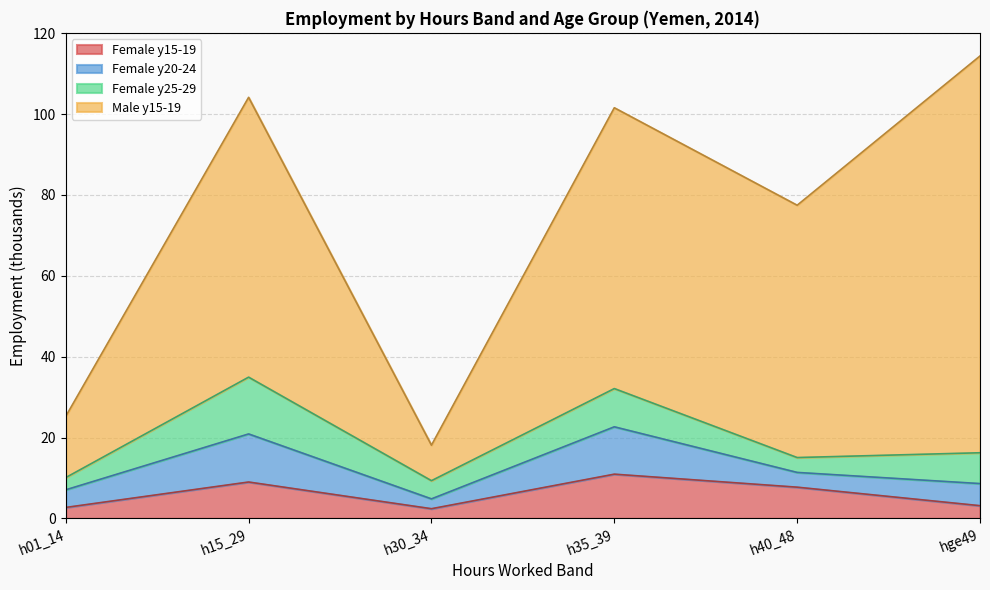

Rank the series by their maximum value, from lowest to highest.

Female y15-19, Female y20-24, Female y25-29, Male y15-19